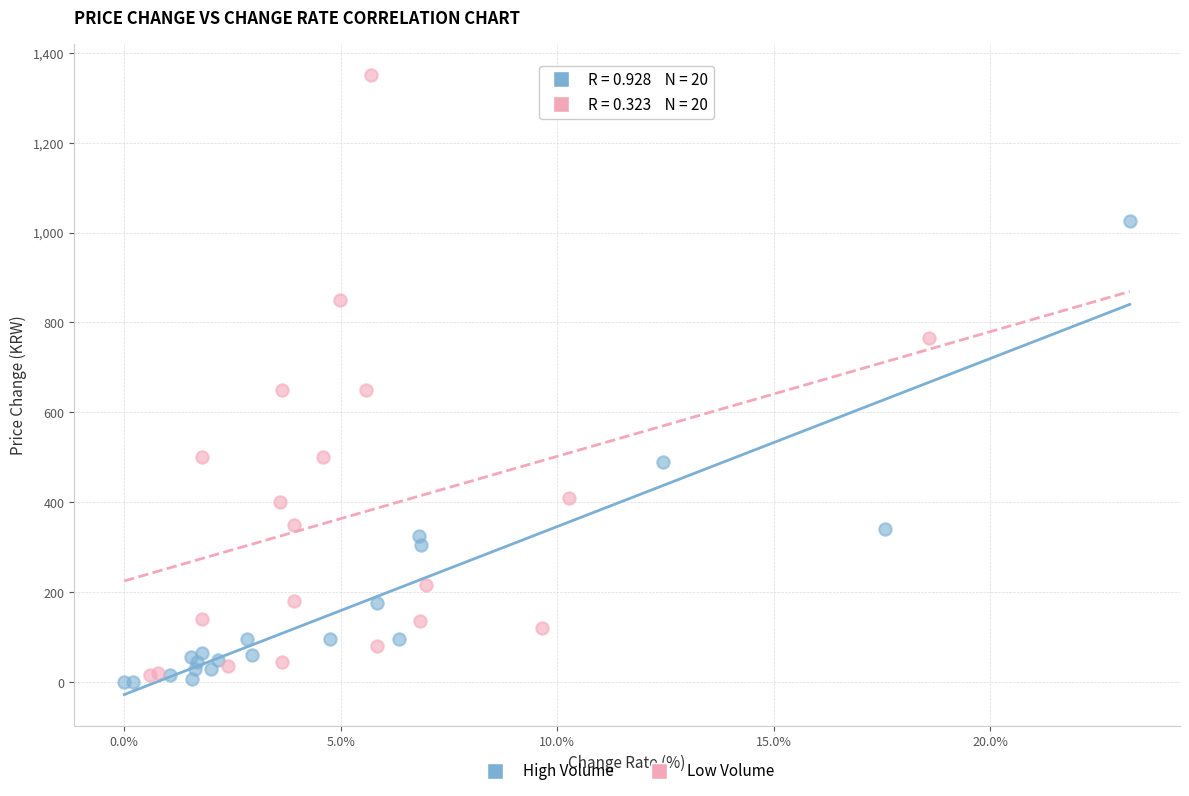

Which series has the widest spread of Y values?

Low Volume